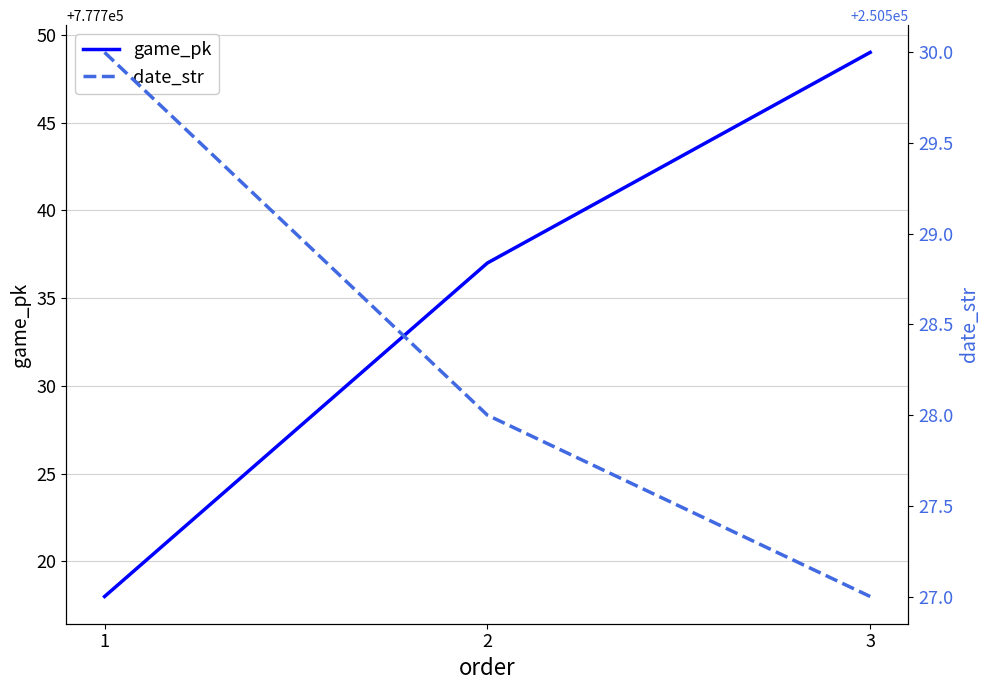

What is the average value of the date_str series?

250528